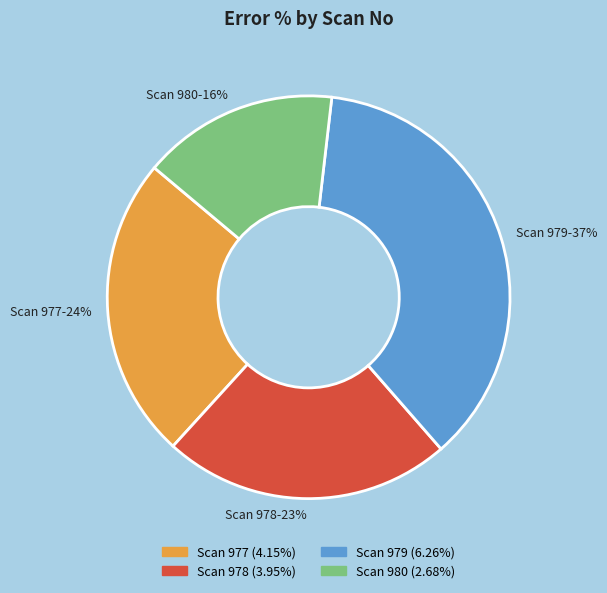

To the nearest percent, what percentage of the pie is Scan 978-23%?

23%